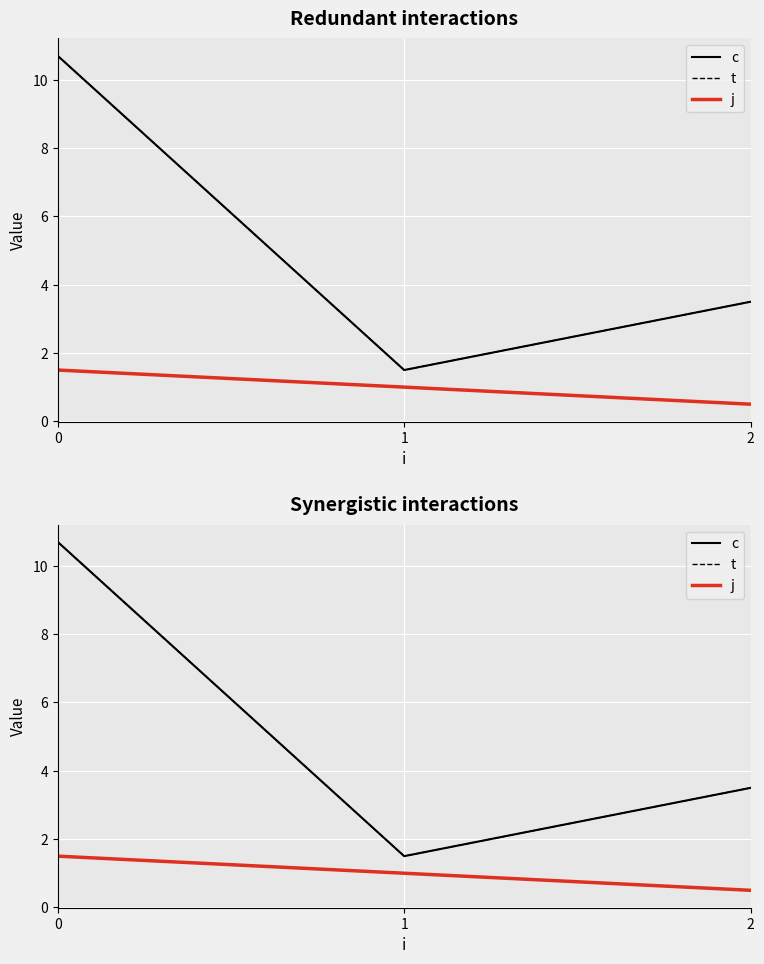

How many data points in t are less than 3?

1